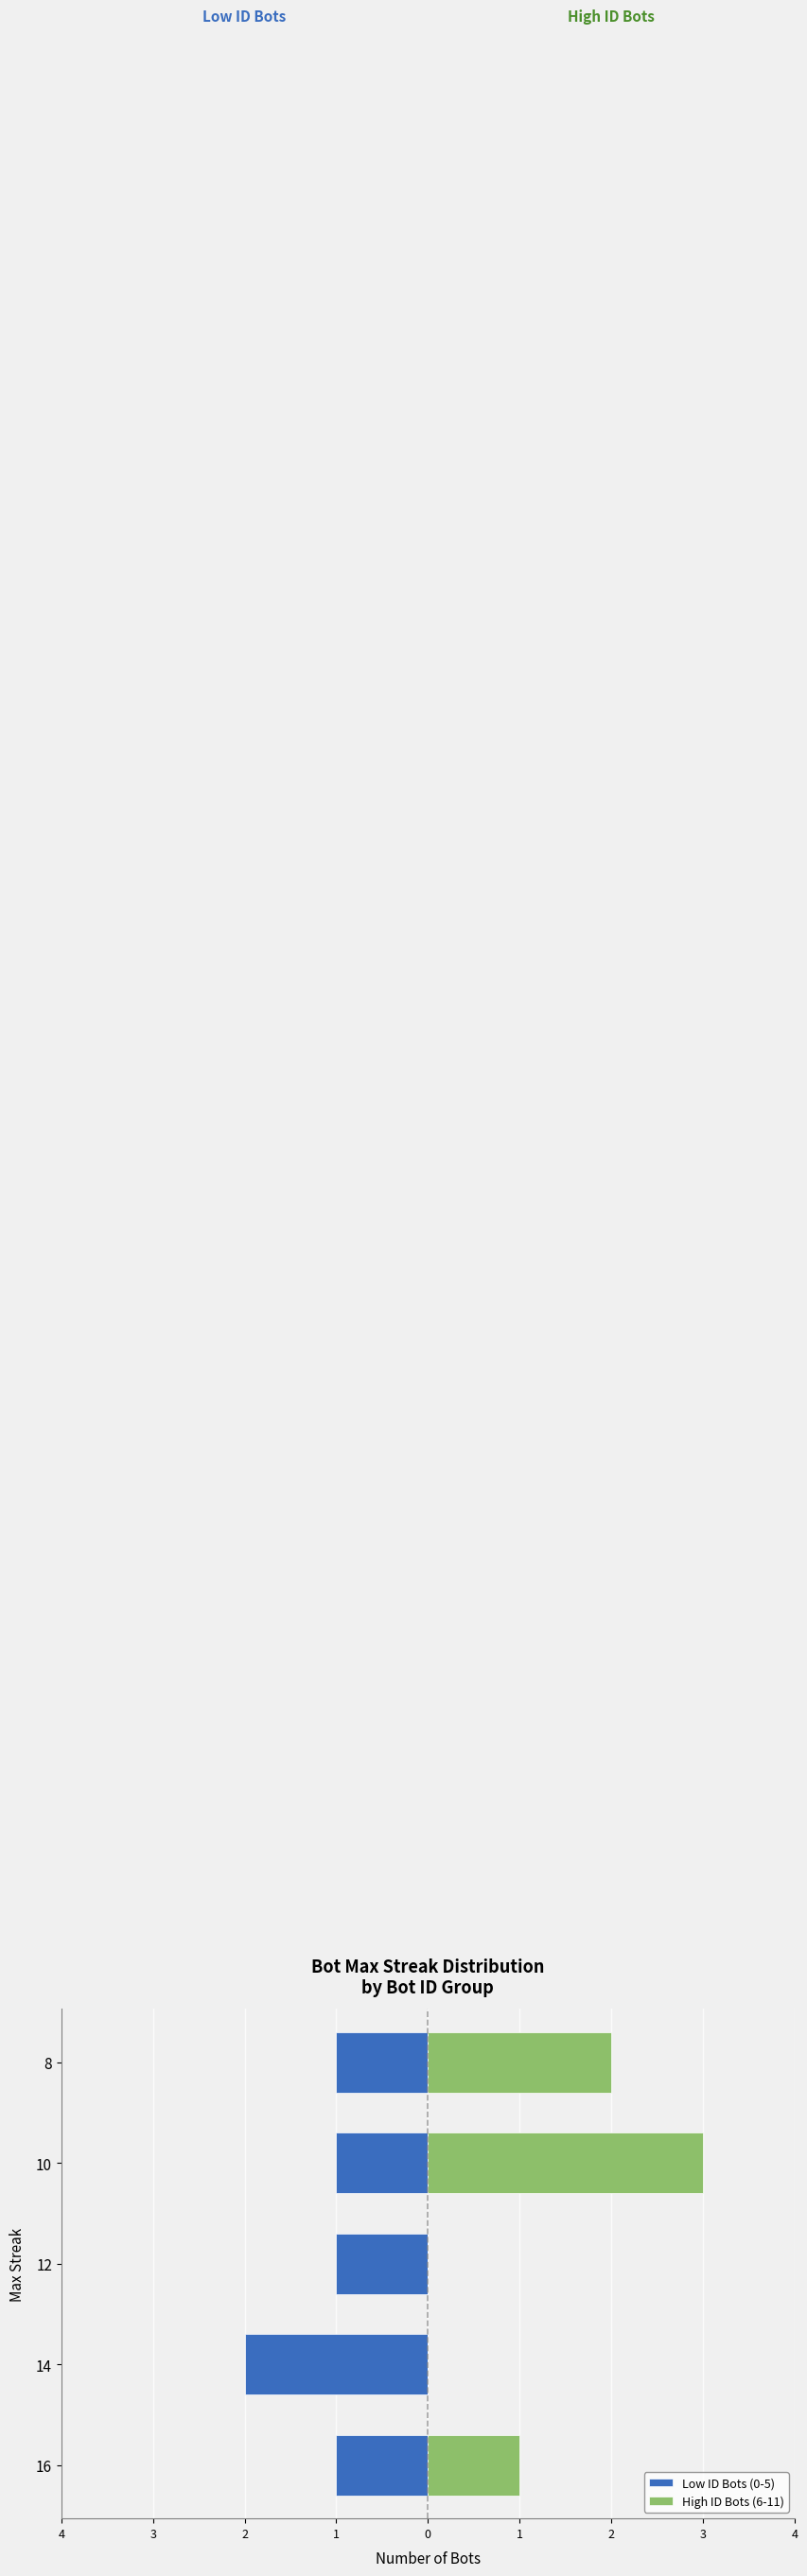

Reading left to right, transcribe all the data shown in this chart.

Low ID Bots (0-5): -1	-2	-1	-1	-1
High ID Bots (6-11): 1	0	0	3	2